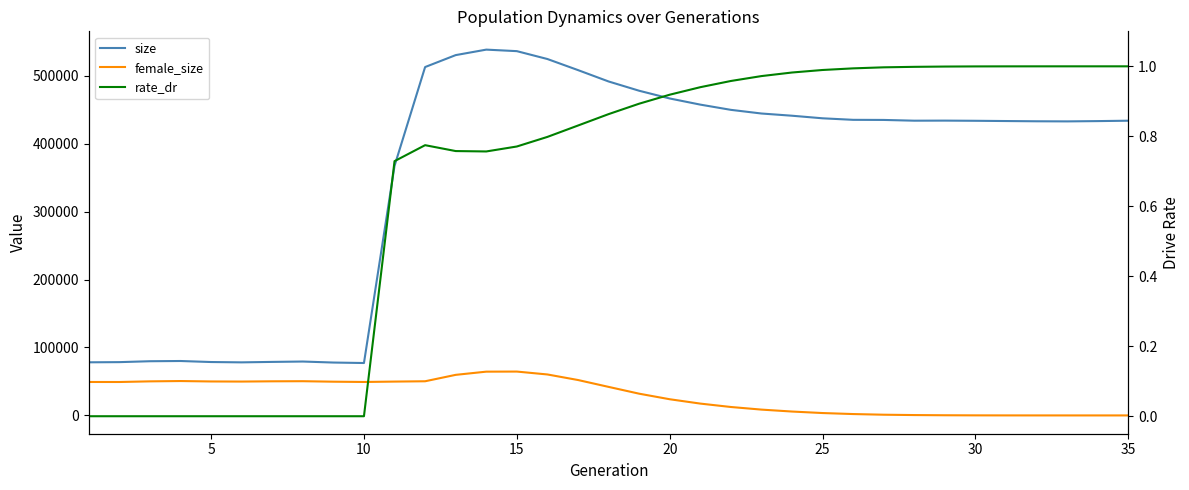

Reading left to right, what are all the values shown in this chart?

size: 78177.0	78429.0	79762.0	80094.0	78587.0	78104.0	78764.0	79316.0	77825.0	77131.0	367255.0	512672.0	530241.0	538314.0	536073.0	524482.0	508194.0	491463.0	477813.0	466430.0	457388.0	449690.0	444303.0	441043.0	437245.0	435001.0	434839.0	433735.0	433847.0	433589.0	433219.0	432865.0	432708.0	433130.0	433704.0
female_size: 49231.0	49193.0	50142.0	50608.0	49987.0	49838.0	50219.0	50366.0	49652.0	49250.0	49803.0	50280.0	59717.0	64418.0	64550.0	60288.0	52122.0	42014.0	32001.0	23820.0	17426.0	12419.0	8573.0	5728.0	3516.0	2027.0	1051.0	541.0	256.0	104.0	42.0	18.0	5.0	3.0	0.0
rate_dr: 0.0	0.0	0.0	0.0	0.0	0.0	0.0	0.0	0.0	0.0	0.7	0.8	0.8	0.8	0.8	0.8	0.8	0.9	0.9	0.9	0.9	1.0	1.0	1.0	1.0	1.0	1.0	1.0	1.0	1.0	1.0	1.0	1.0	1.0	1.0